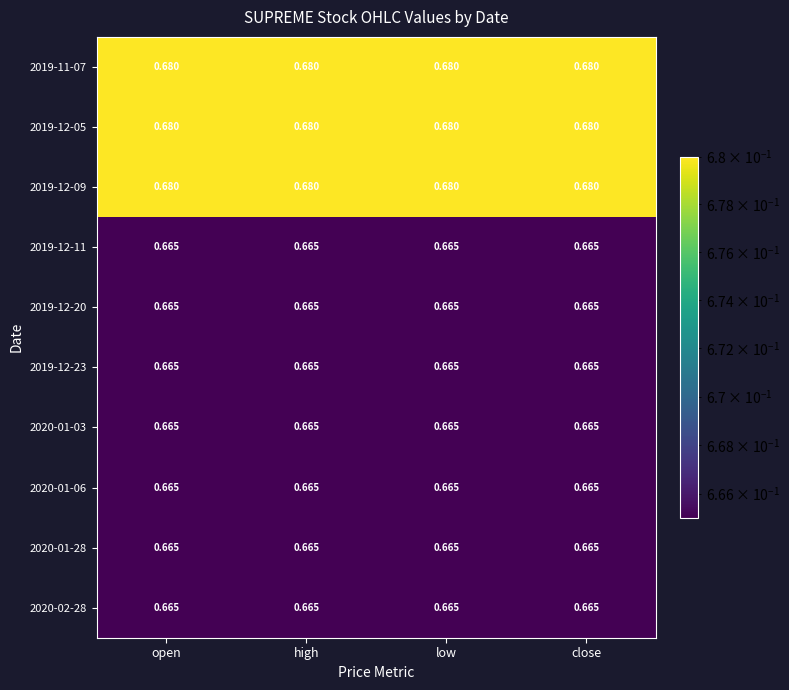

Is the value of 2019-12-09 at open greater than the value of 2019-12-20 at close?

Yes